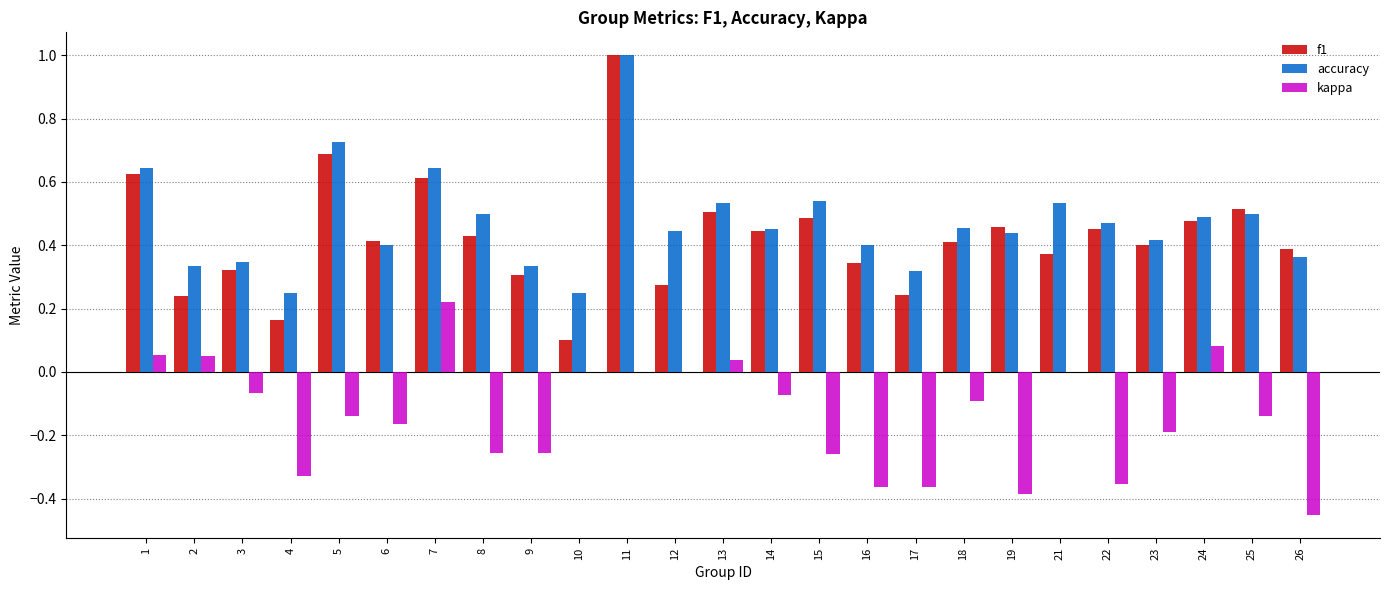

The value of accuracy at 15 is 0.5. True or false?

True